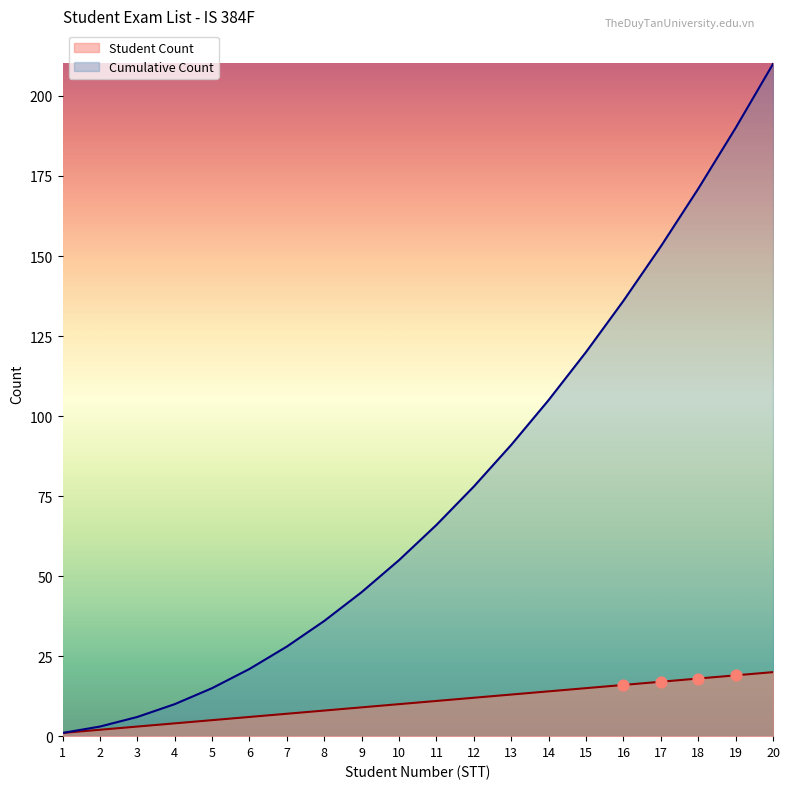

At which category is the sum across all series the highest?

20